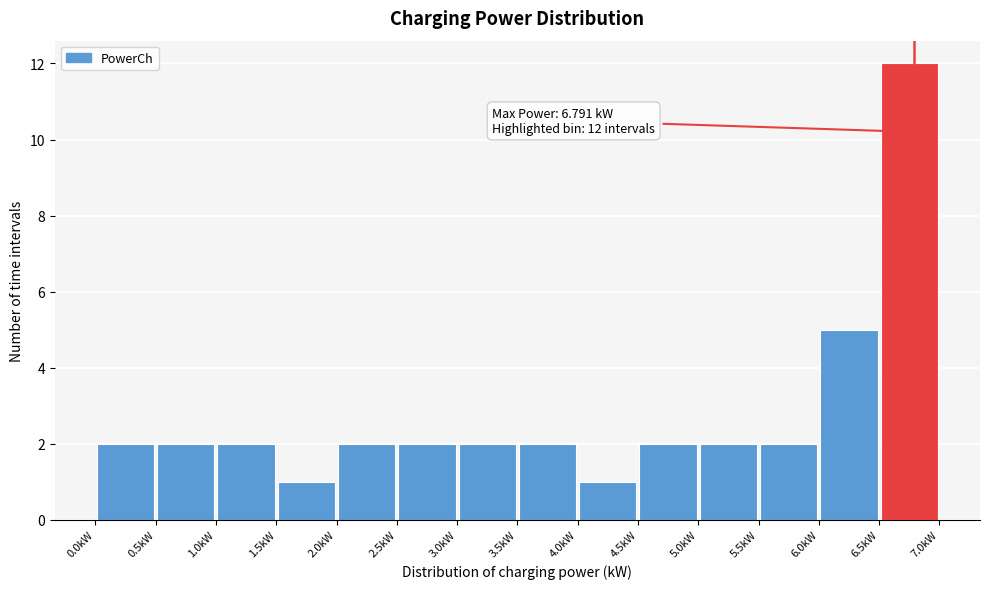

Over which range of the x-axis is the bar tallest?

6.5 to 7.0